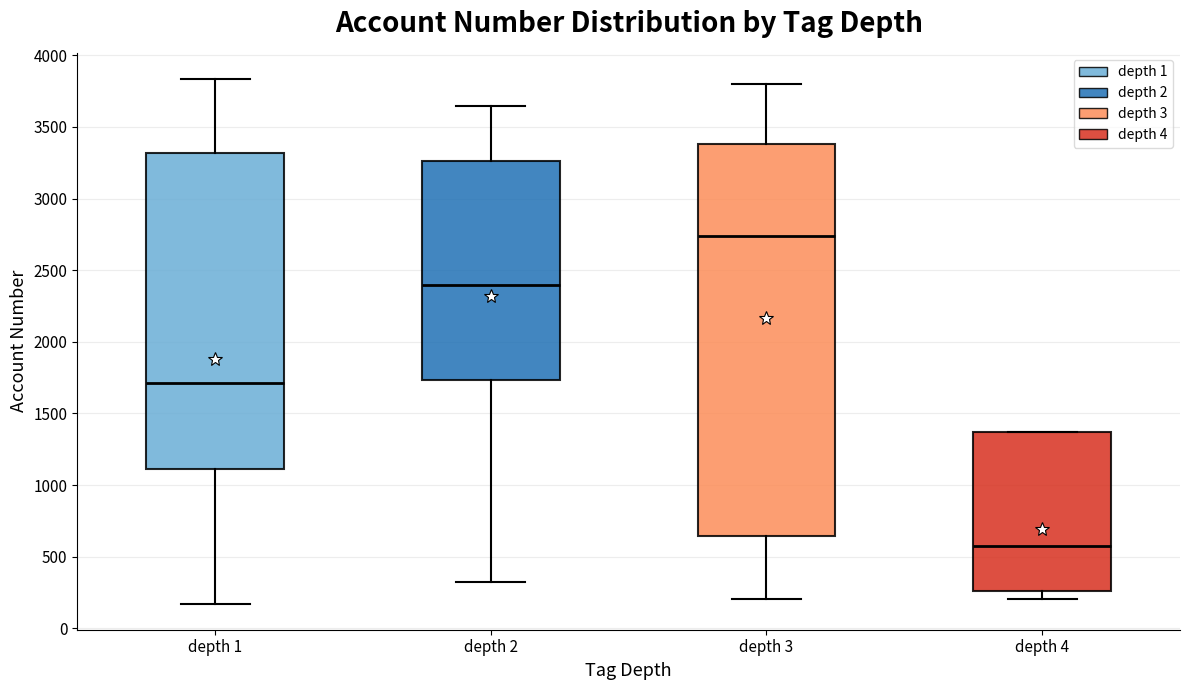

Reading left to right, read every box against the y-axis: the position of its median line, the range the box covers, and the ends of its whiskers. The values are not printed on the chart, so give them approximately, as read against the axis.

depth 1: median 1700, box 1100 to 3300, whiskers 150 to 3850
depth 2: median 2400, box 1750 to 3250, whiskers 300 to 3650
depth 3: median 2750, box 650 to 3400, whiskers 200 to 3800
depth 4: median 600, box 250 to 1350, whiskers 200 to 1350